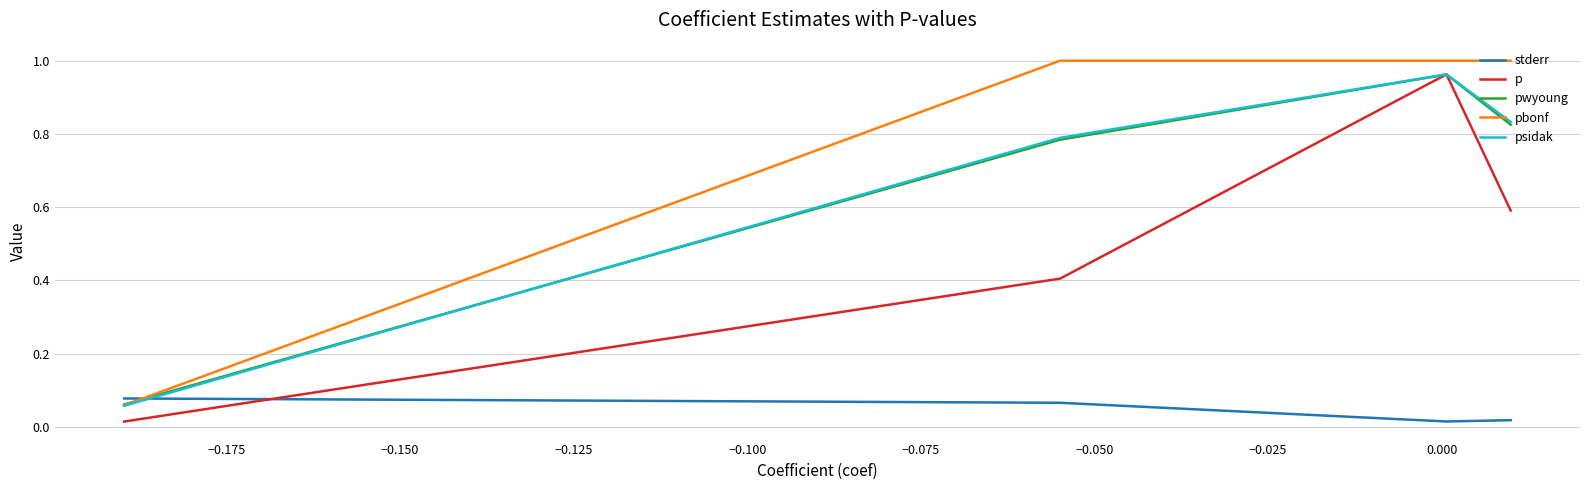

How many lines are shown in the chart?

5